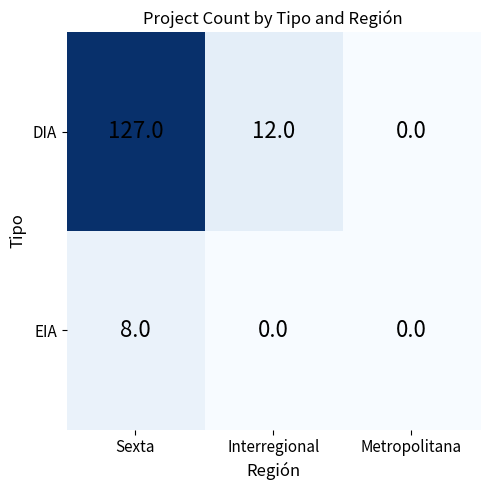

Count the number of data series in this chart.

2